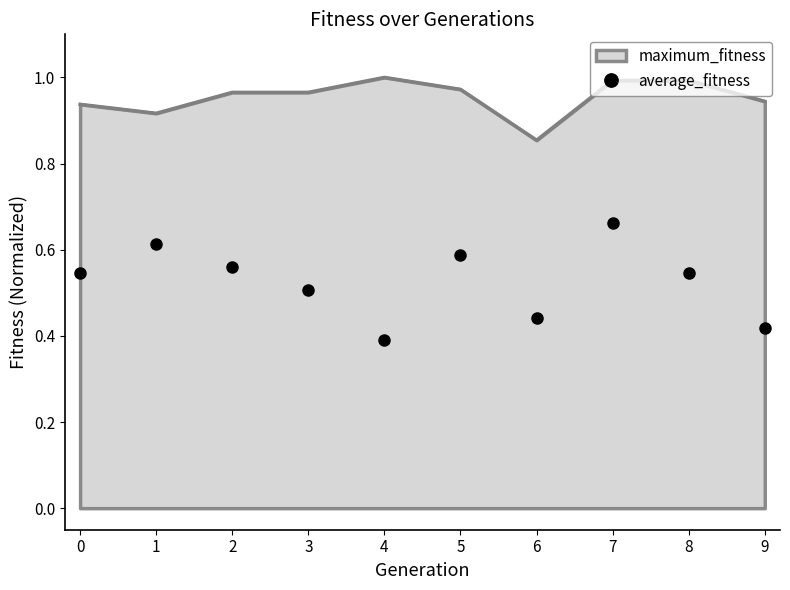

Is the value of maximum_fitness at 8 greater than the value of average_fitness at 2?

Yes